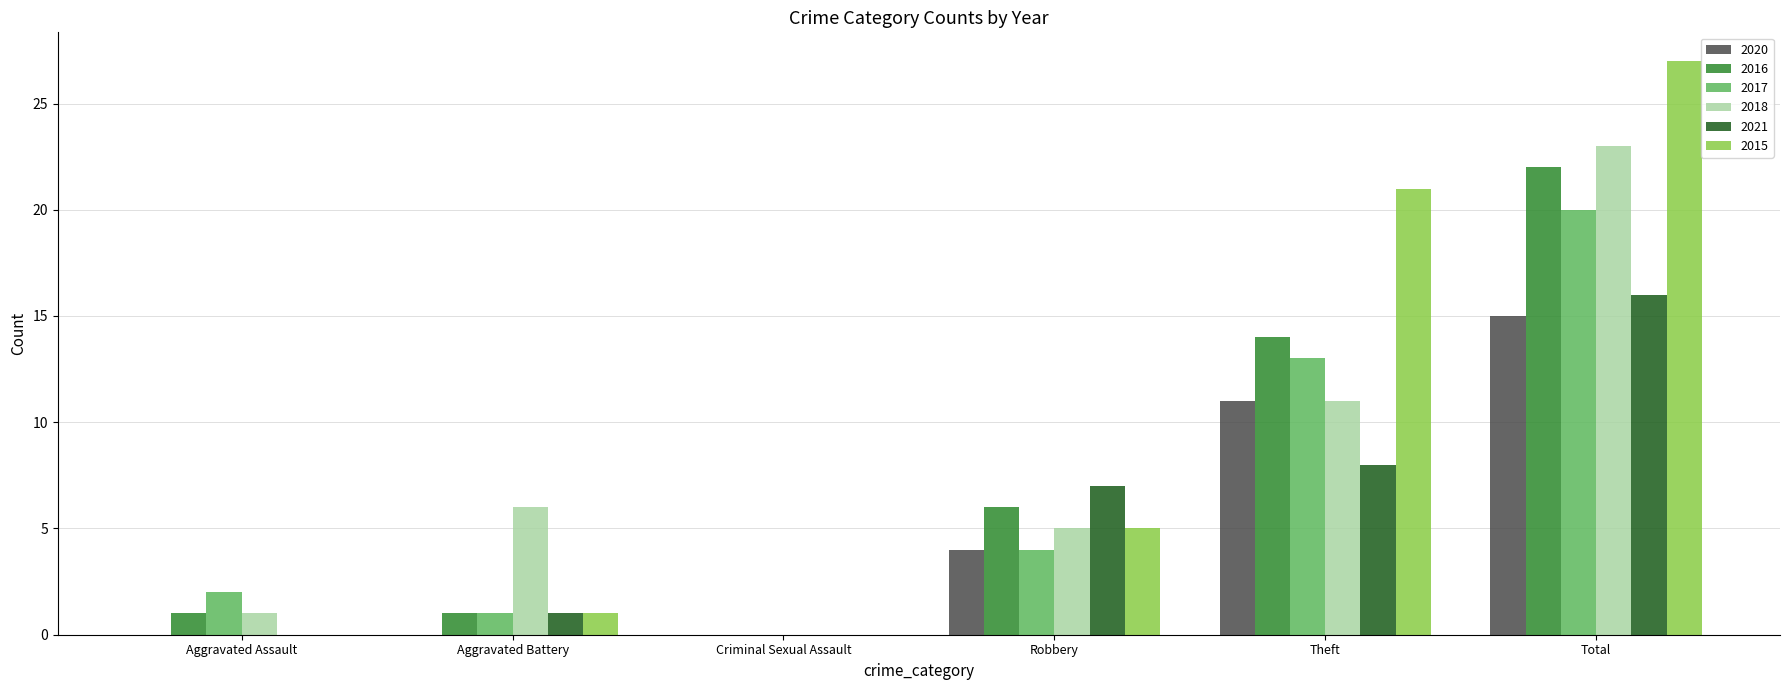

What is the total value across all series at Robbery?

31